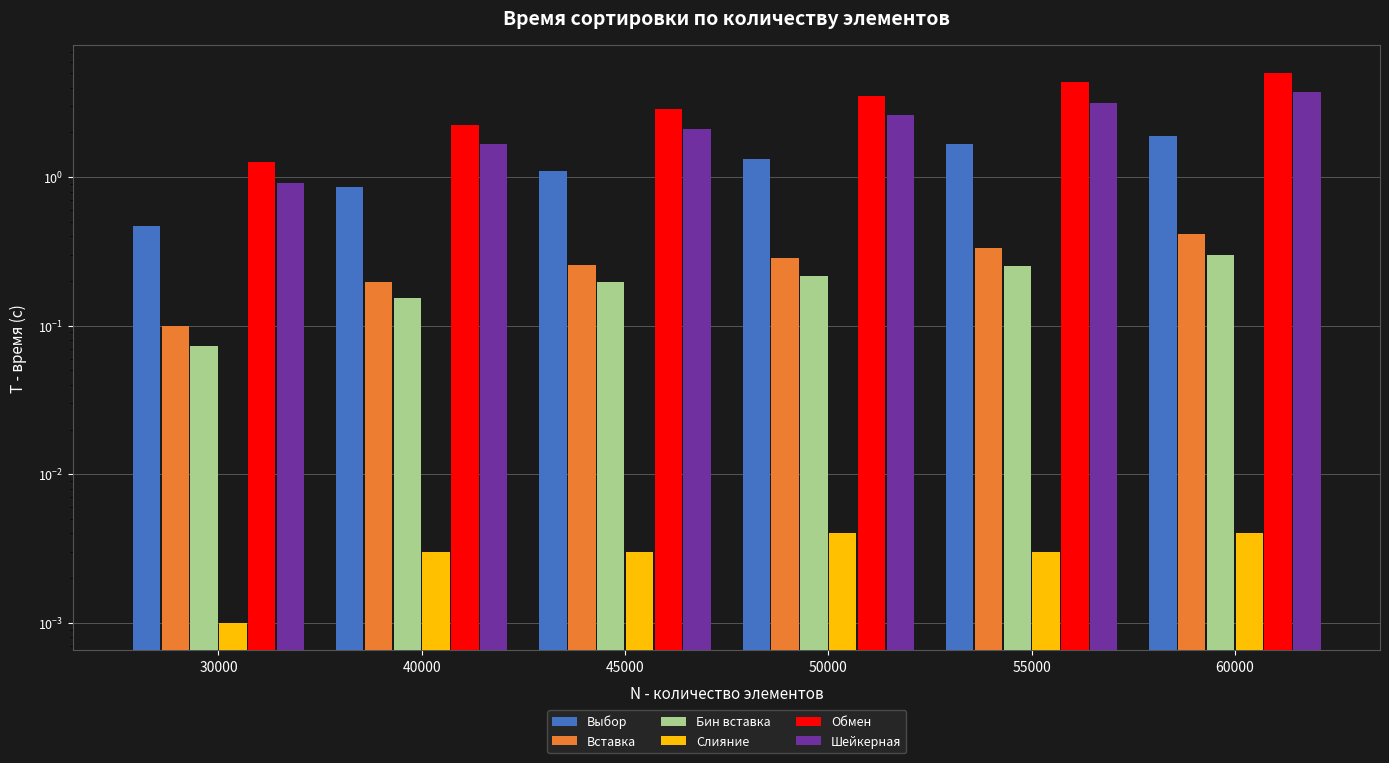

Read the Выбор value at 60000.

1.9